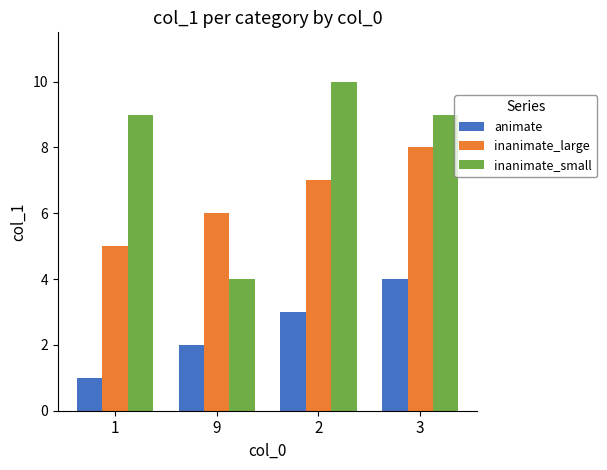

Rank the series by their average value, from highest to lowest.

inanimate_small, inanimate_large, animate